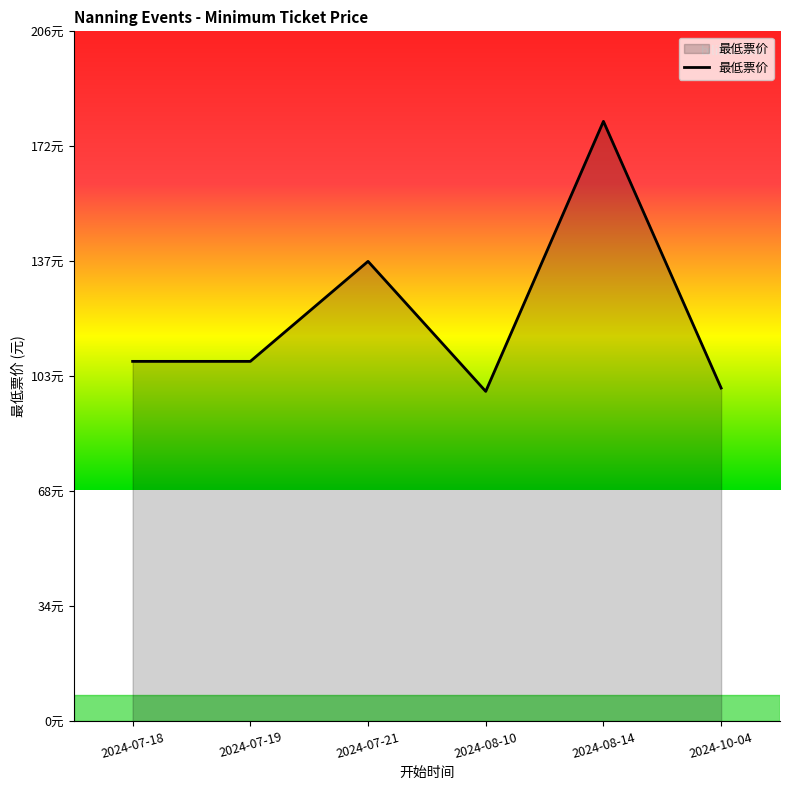

Does the chart display data point markers on the line(s)?

No